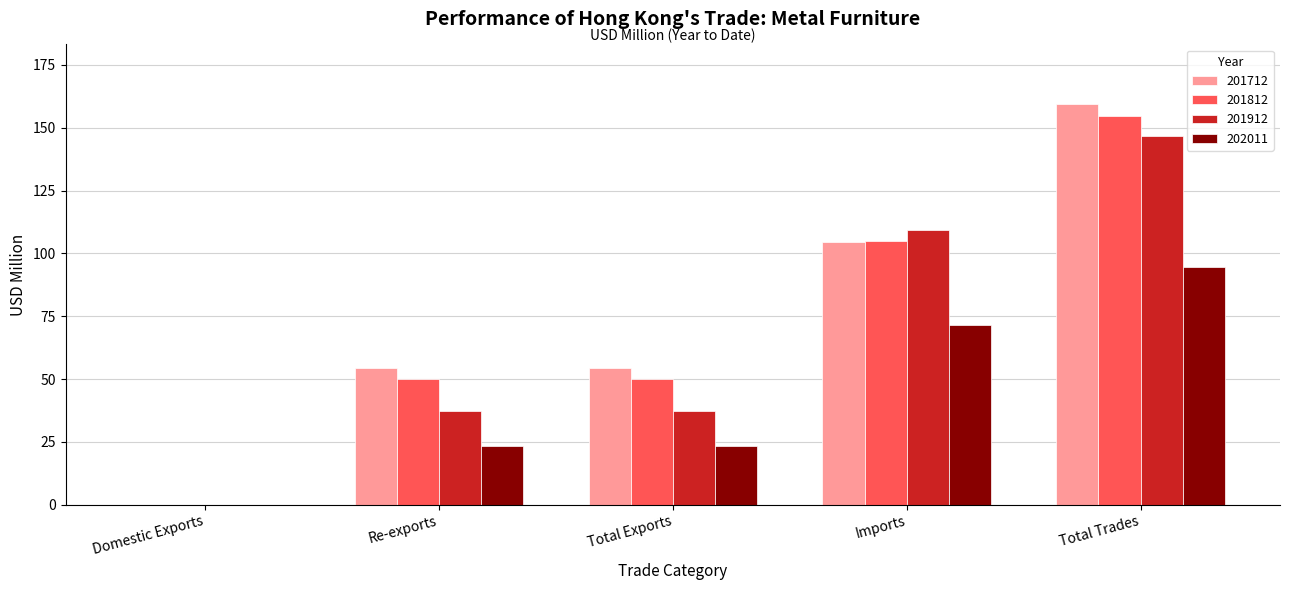

Are the bars grouped side by side (vs. stacked)?

Yes